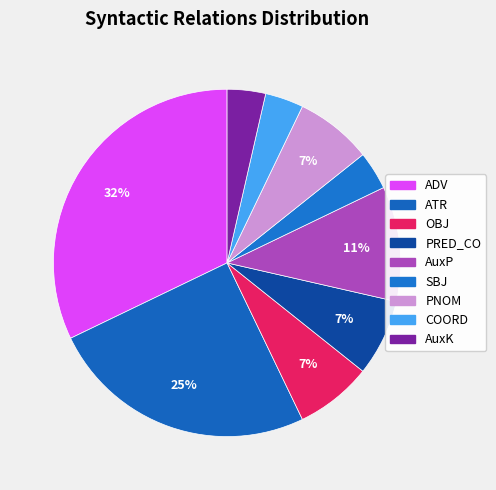

How many slices are in this pie chart?

9